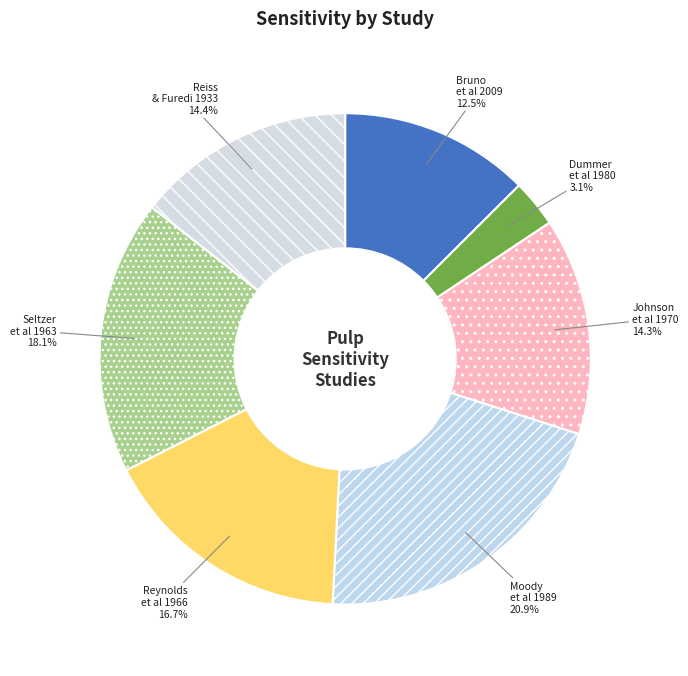

Is the sum of Johnson et al 1970 and Seltzer et al 1963 greater than half?

No